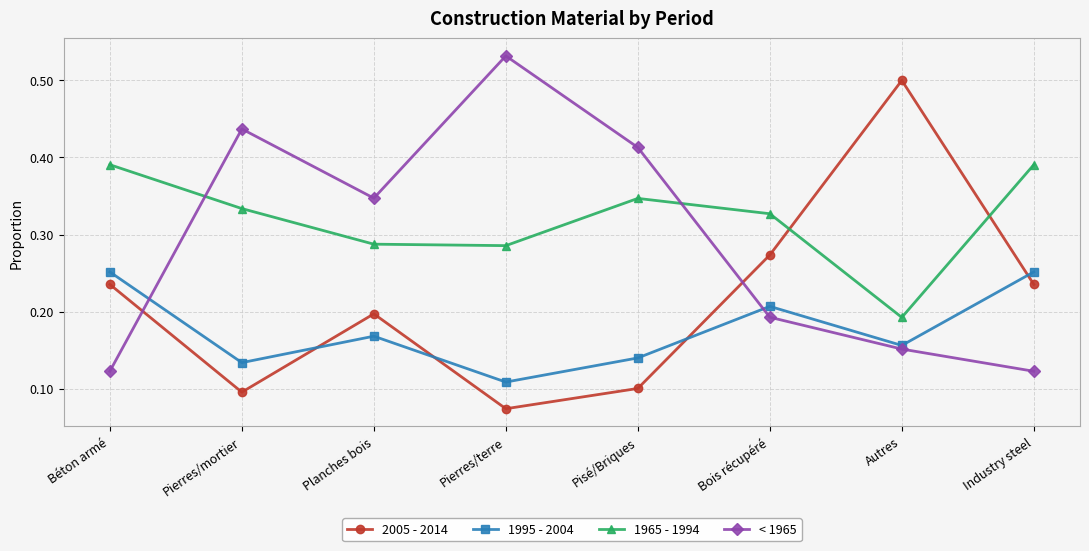

True or false: 1965 - 1994 has a value of 0.6 at Pisé/Briques.

False